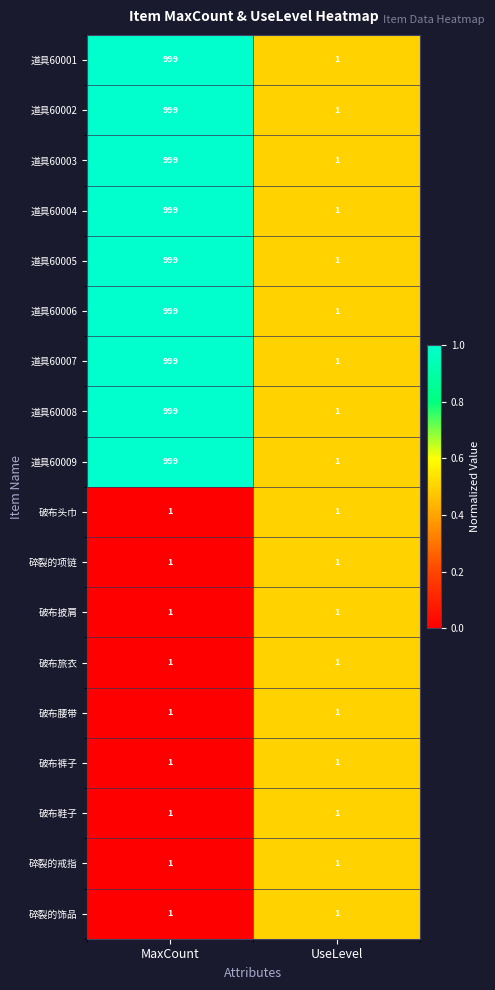

Count the number of categories in the chart.

2